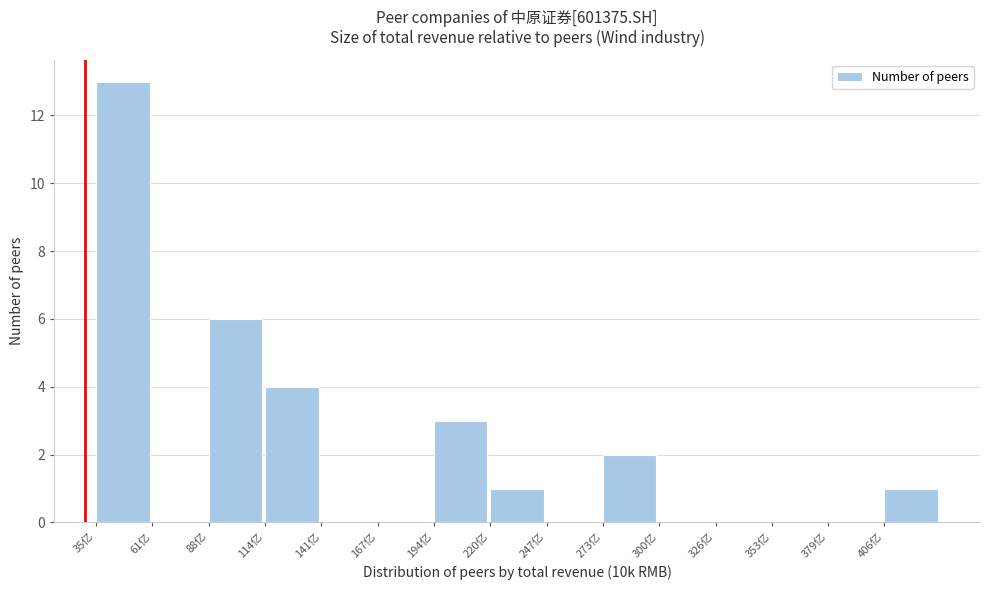

Reading right to left, list all the values displayed in this chart.

406亿=1	379亿=0	353亿=0	326亿=0	300亿=0	273亿=2	247亿=0	220亿=1	194亿=3	167亿=0	141亿=0	114亿=4	88亿=6	61亿=0	35亿=13